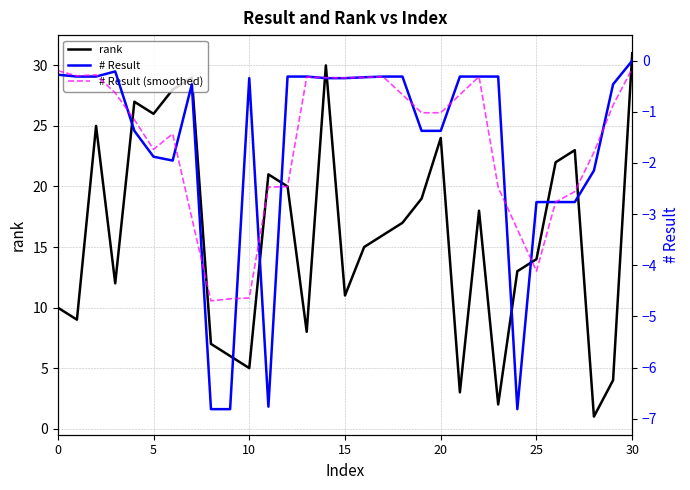

Read the # Result value at 10.

-0.3